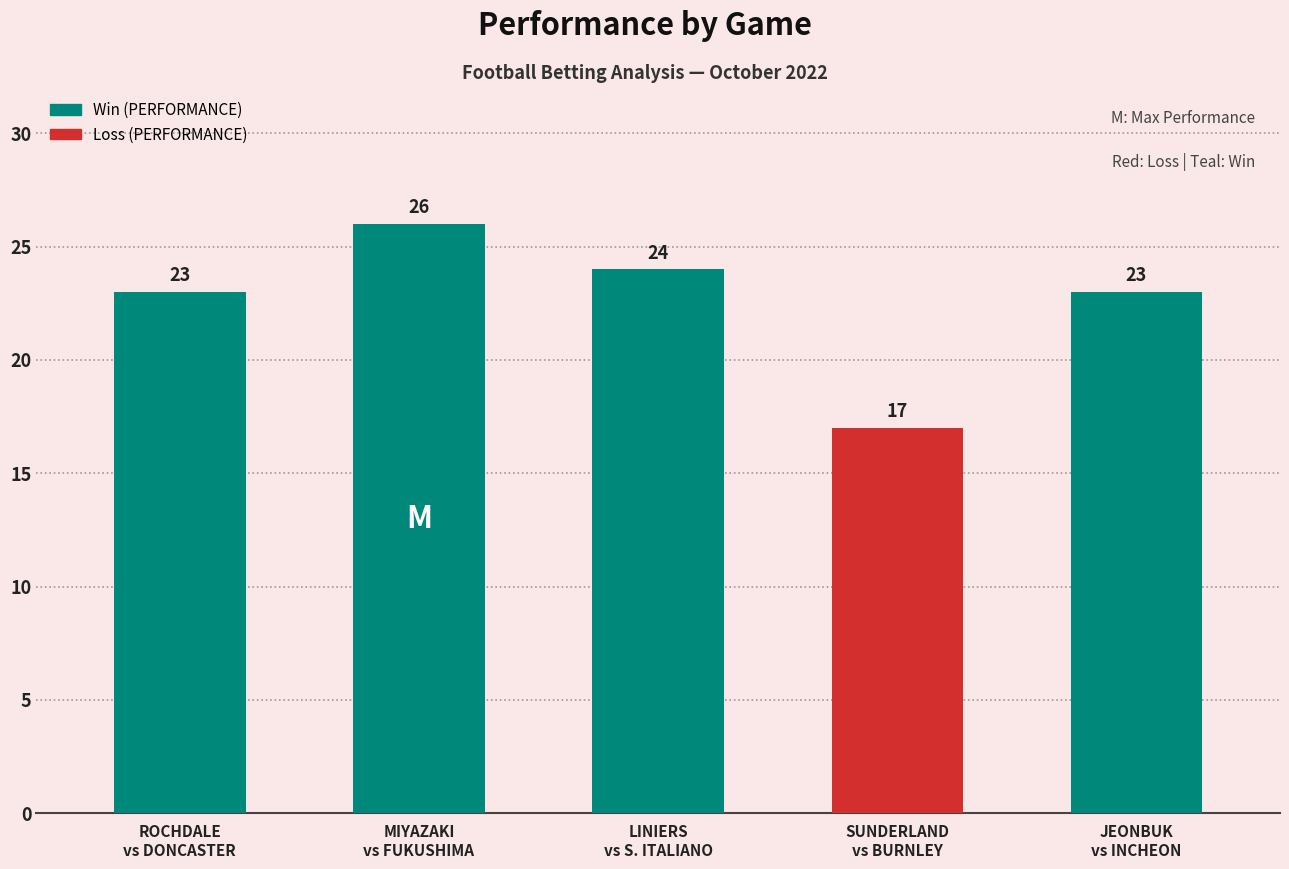

Reading left to right, transcribe all the data shown in this chart.

ROCHDALE
vs DONCASTER=23	MIYAZAKI
vs FUKUSHIMA=26	LINIERS
vs S. ITALIANO=24	SUNDERLAND
vs BURNLEY=17	JEONBUK
vs INCHEON=23